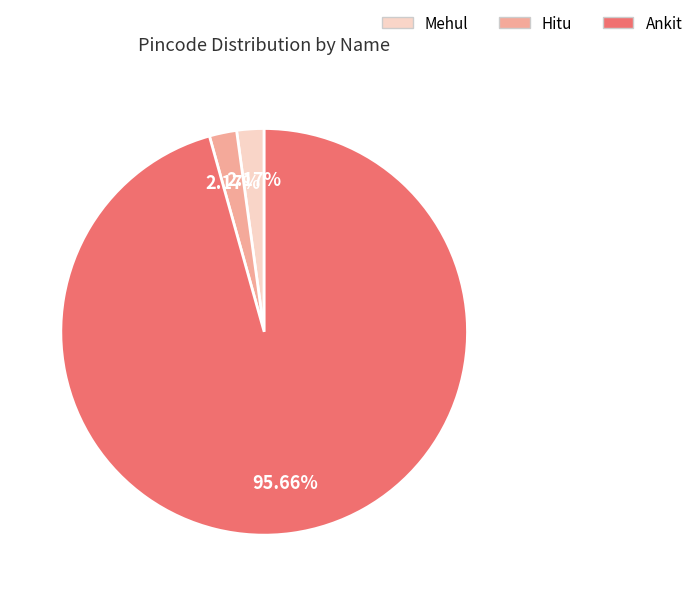

Approximately how many times larger is the value at Mehul compared to Hitu?

1.0